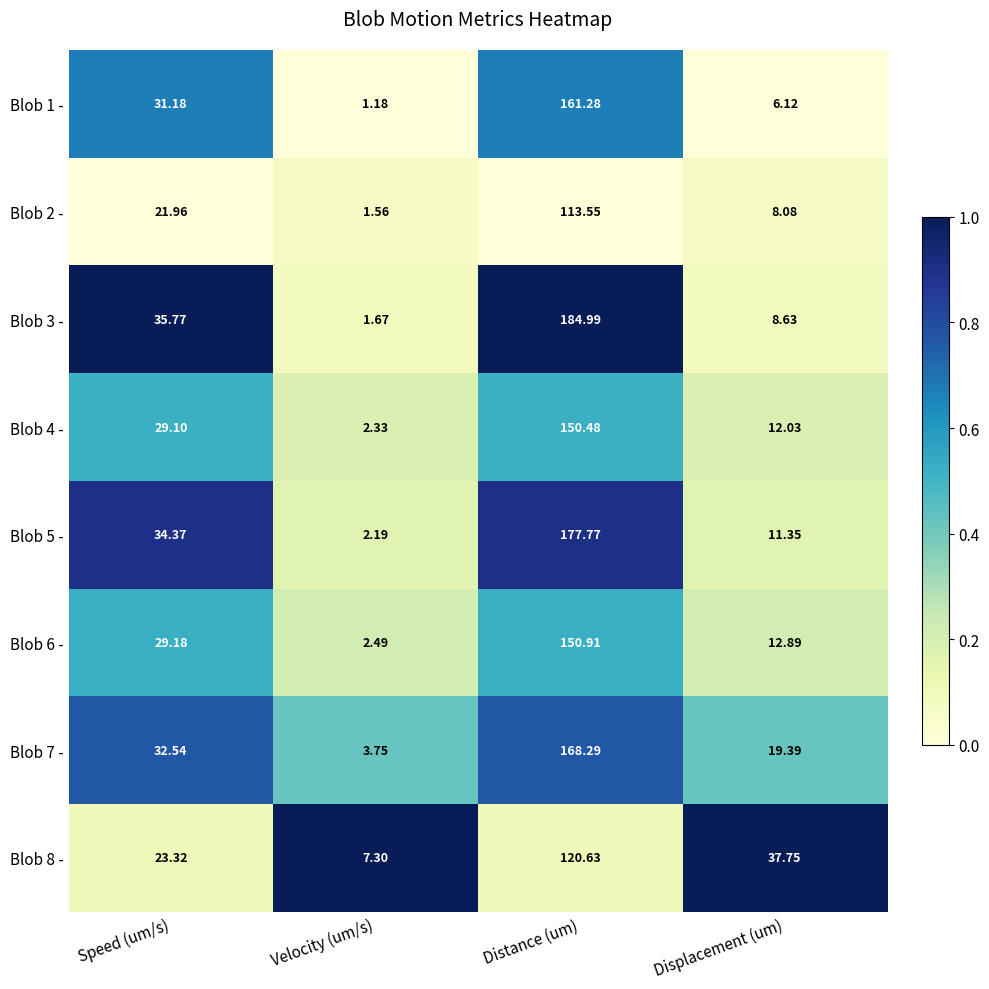

At which label does Blob 8 - first exceed 37?

Distance (um)